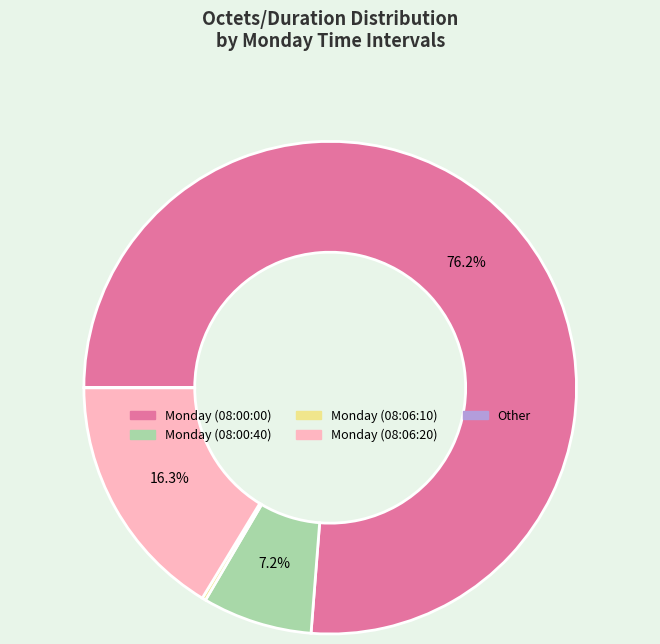

Which category has the biggest portion of the pie?

Monday (08:00:00)